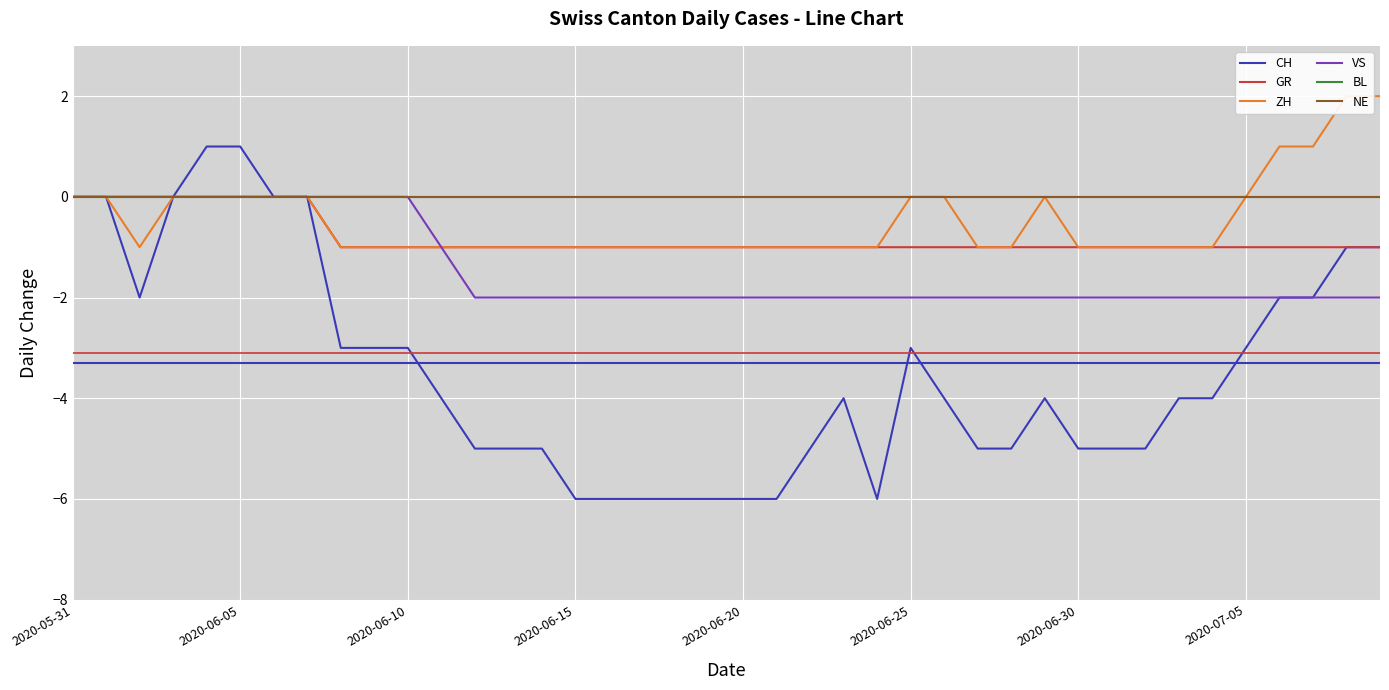

True or false: VS has a value of -2 at 39.

True